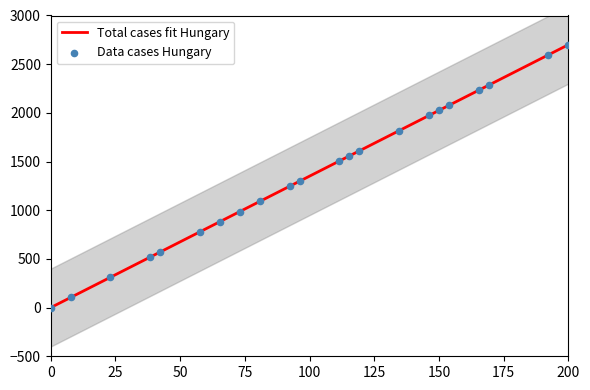

What is the maximum value for Total cases fit Hungary?

2700.0